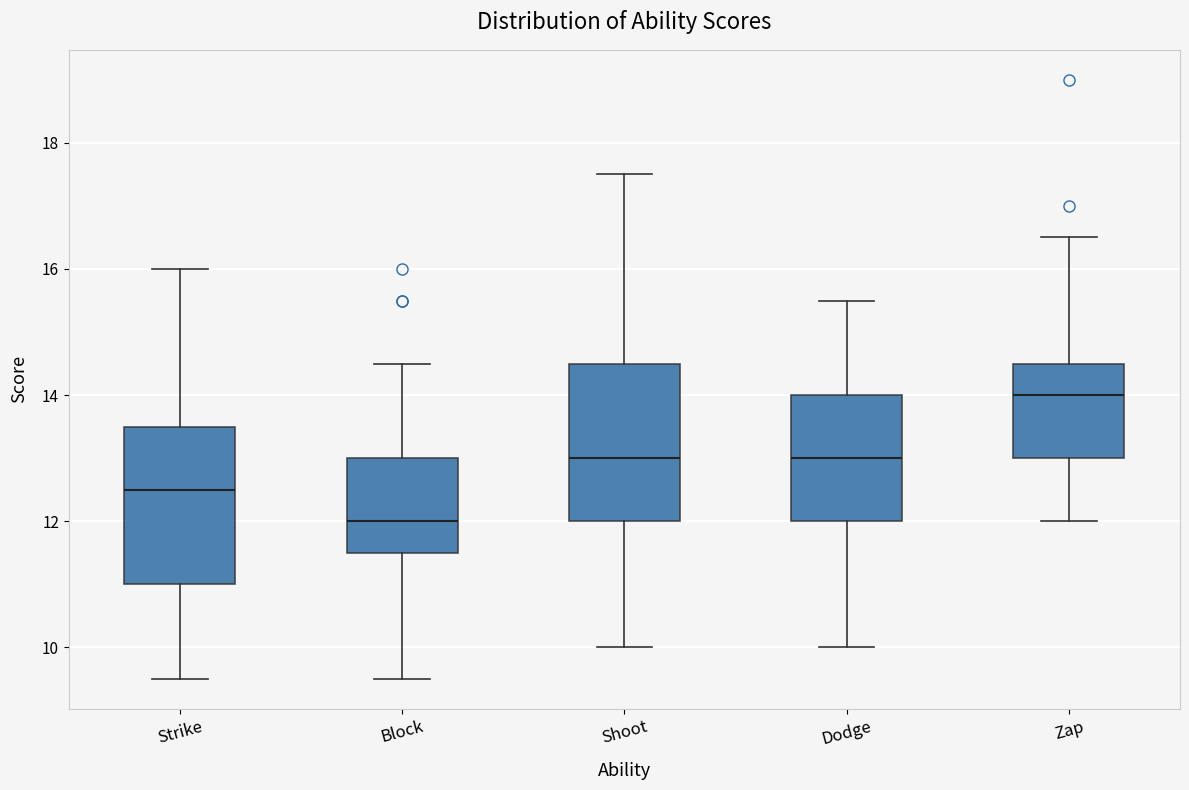

Reading left to right, transcribe this box plot: for each box, give where its median line is, the range the box spans, and where its two whiskers end, as read against the y-axis. The values are not printed on the chart, so give them approximately, as read against the axis.

Strike: median 12.6, box 11.0 to 13.6, whiskers 9.6 to 16.0
Block: median 12.0, box 11.6 to 13.0, whiskers 9.6 to 14.6
Shoot: median 13.0, box 12.0 to 14.6, whiskers 10.0 to 17.6
Dodge: median 13.0, box 12.0 to 14.0, whiskers 10.0 to 15.6
Zap: median 14.0, box 13.0 to 14.6, whiskers 12.0 to 16.6